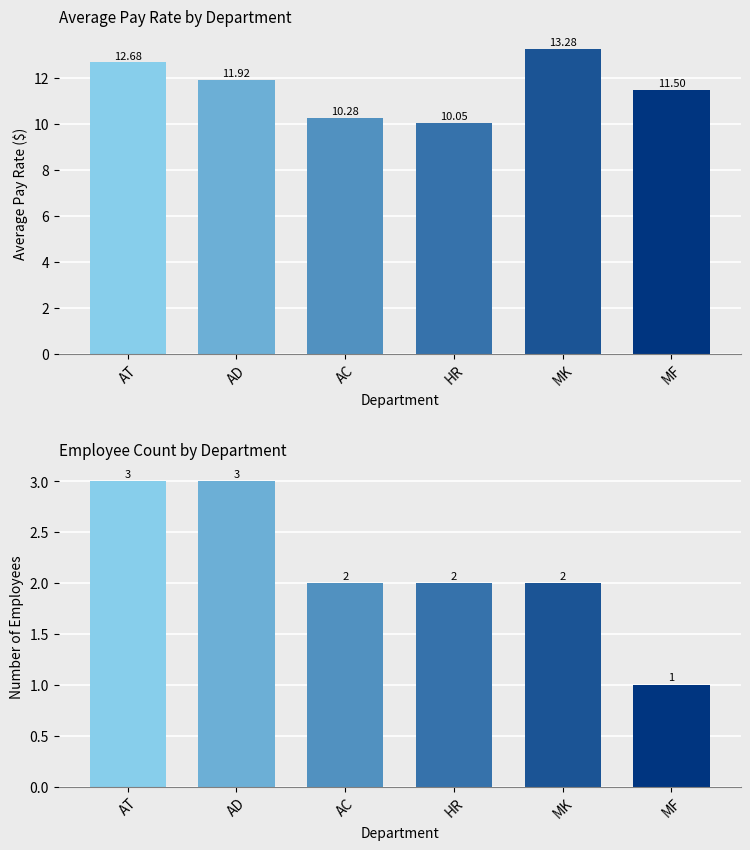

What is the label of the 3rd bar from the right?

HR